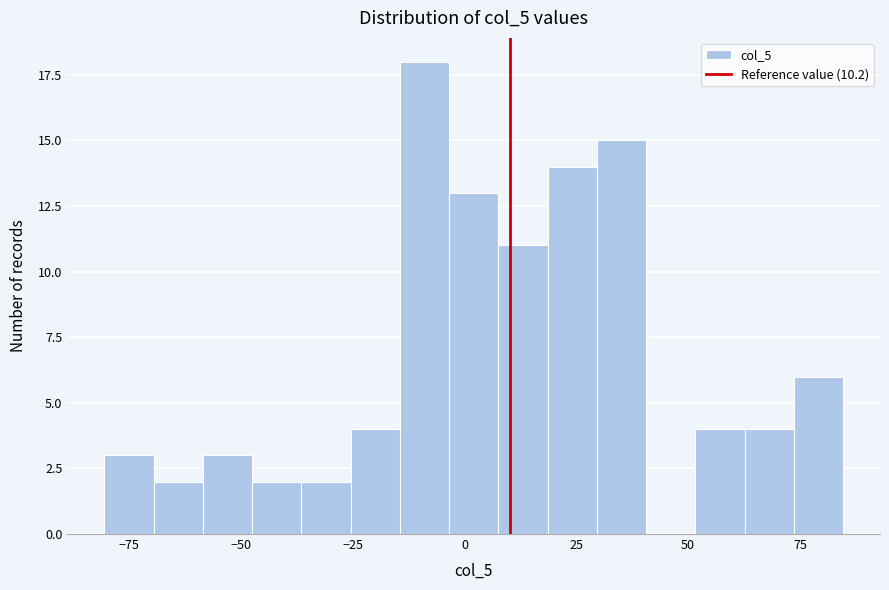

Around what value on the x-axis is the tallest bar? Give the approximate position of its centre, as read against the axis.

-10